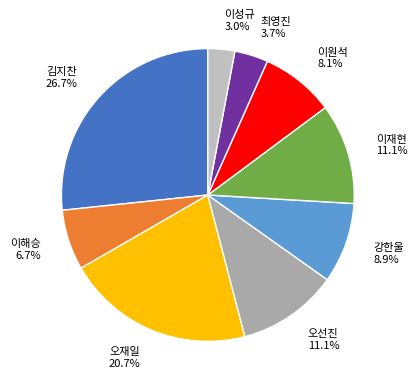

Is 이성규 the majority of the pie?

No